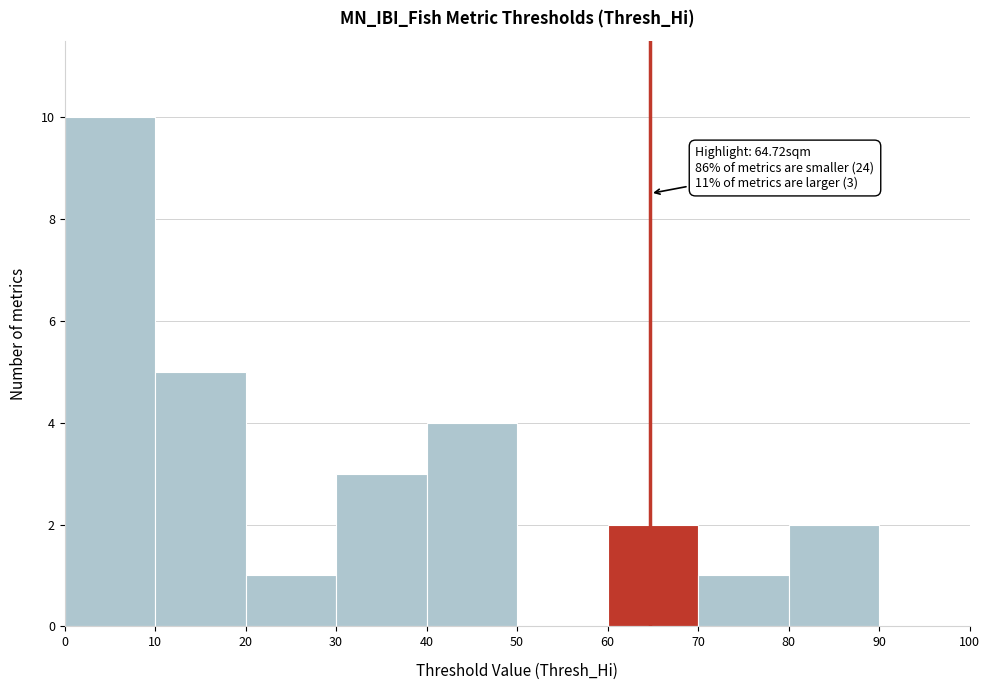

Over which range of the x-axis is the bar tallest?

0 to 10